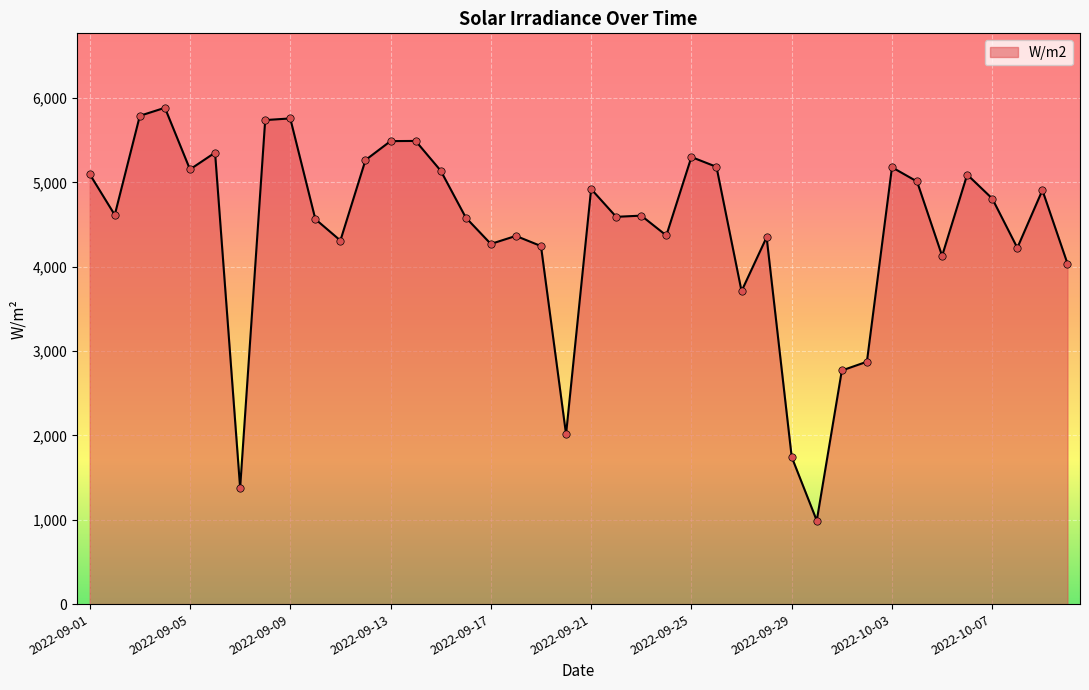

What is the greatest value displayed?

5886.0